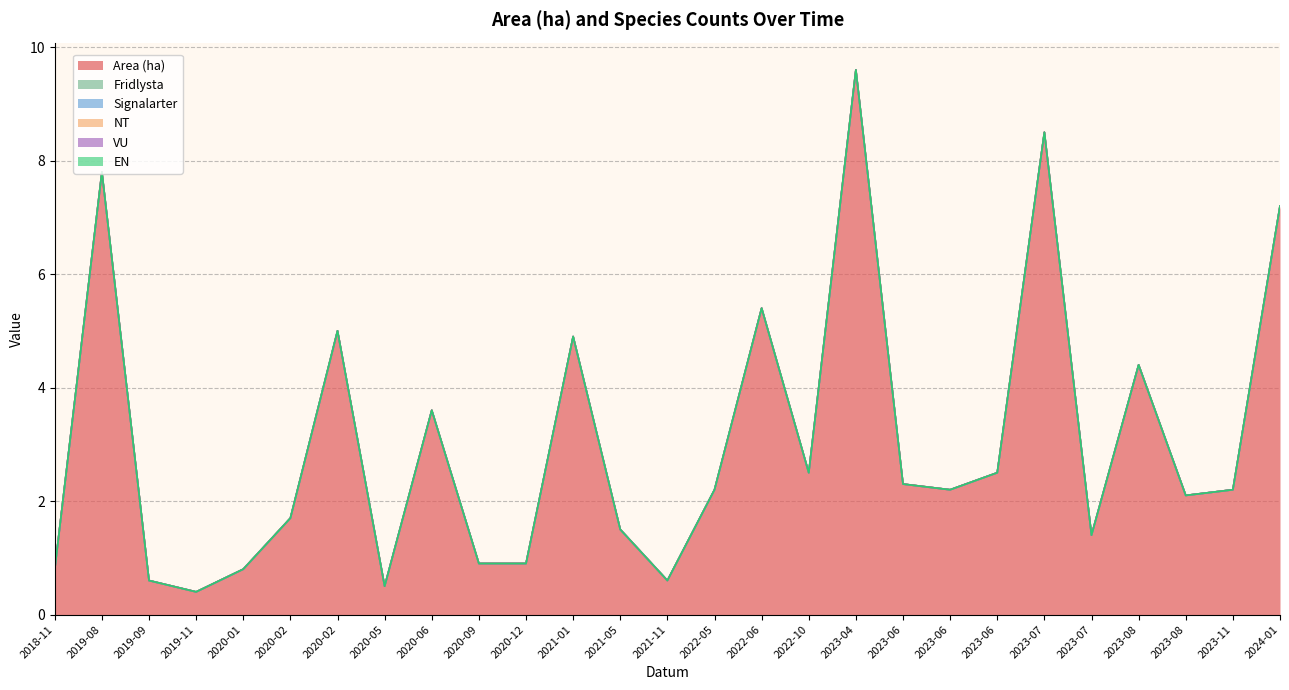

Reading left to right, extract all data points from this chart.

Area (ha): 0.8	7.8	0.6	0.4	0.8	1.7	5.0	0.5	3.6	0.9	0.9	4.9	1.5	0.6	2.2	5.4	2.5	9.6	2.3	2.2	2.5	8.5	1.4	4.4	2.1	2.2	7.2
Fridlysta: 0.0	0.0	0.0	0.0	0.0	0.0	0.0	0.0	0.0	0.0	0.0	0.0	0.0	0.0	0.0	0.0	0.0	0.0	0.0	0.0	0.0	0.0	0.0	0.0	0.0	0.0	0.0
Signalarter: 0.0	0.0	0.0	0.0	0.0	0.0	0.0	0.0	0.0	0.0	0.0	0.0	0.0	0.0	0.0	0.0	0.0	0.0	0.0	0.0	0.0	0.0	0.0	0.0	0.0	0.0	0.0
NT: 0.0	0.0	0.0	0.0	0.0	0.0	0.0	0.0	0.0	0.0	0.0	0.0	0.0	0.0	0.0	0.0	0.0	0.0	0.0	0.0	0.0	0.0	0.0	0.0	0.0	0.0	0.0
VU: 0.0	0.0	0.0	0.0	0.0	0.0	0.0	0.0	0.0	0.0	0.0	0.0	0.0	0.0	0.0	0.0	0.0	0.0	0.0	0.0	0.0	0.0	0.0	0.0	0.0	0.0	0.0
EN: 0.0	0.0	0.0	0.0	0.0	0.0	0.0	0.0	0.0	0.0	0.0	0.0	0.0	0.0	0.0	0.0	0.0	0.0	0.0	0.0	0.0	0.0	0.0	0.0	0.0	0.0	0.0